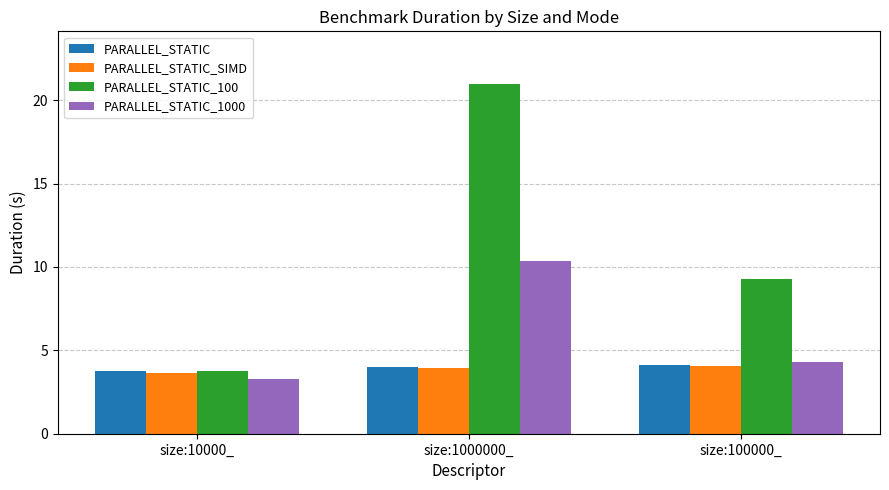

Which series has the widest spread of values?

PARALLEL_STATIC_100